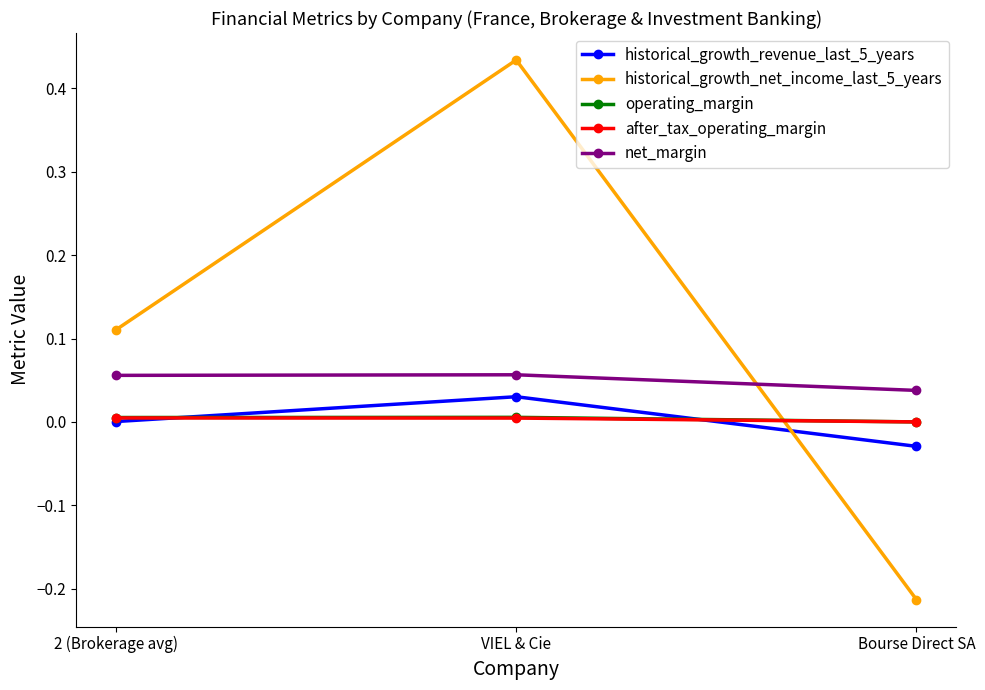

What is the label of the 1st point from the right?

Bourse Direct SA